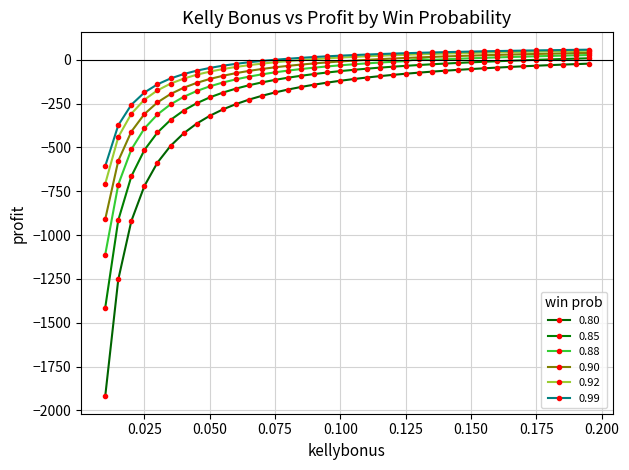

What is the difference between the maximum and minimum values in the 0.90 series?

948.7